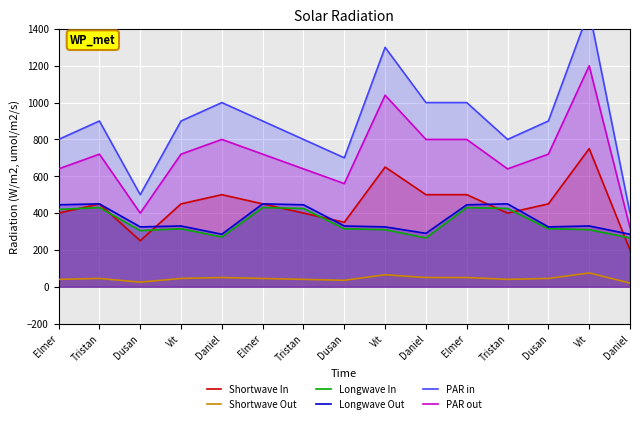

What is the spread (max minus min) of values at Tristan?

855